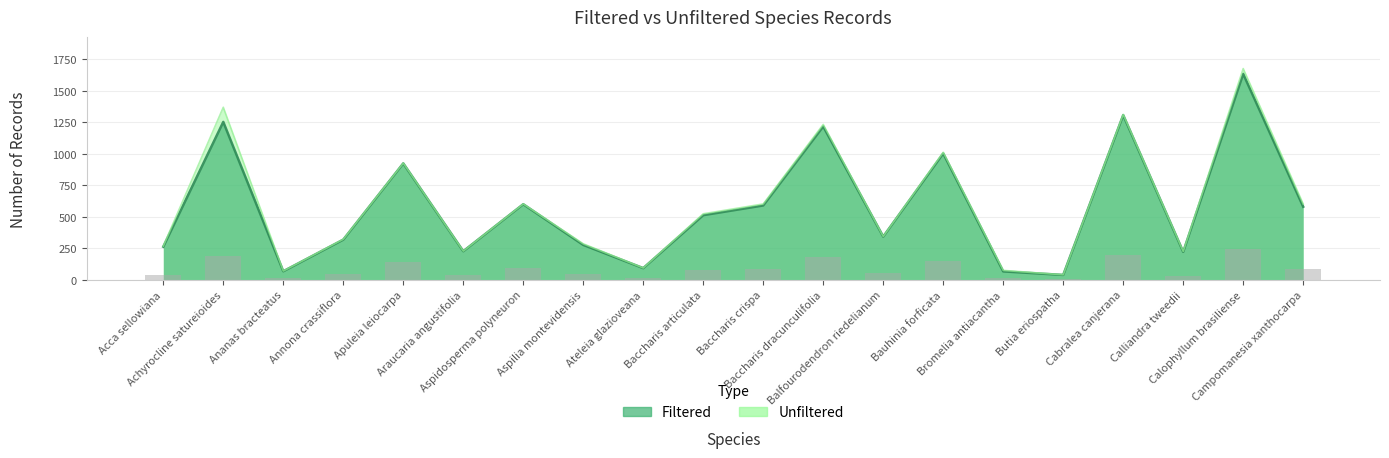

Which series has the widest spread of values?

Unfiltered